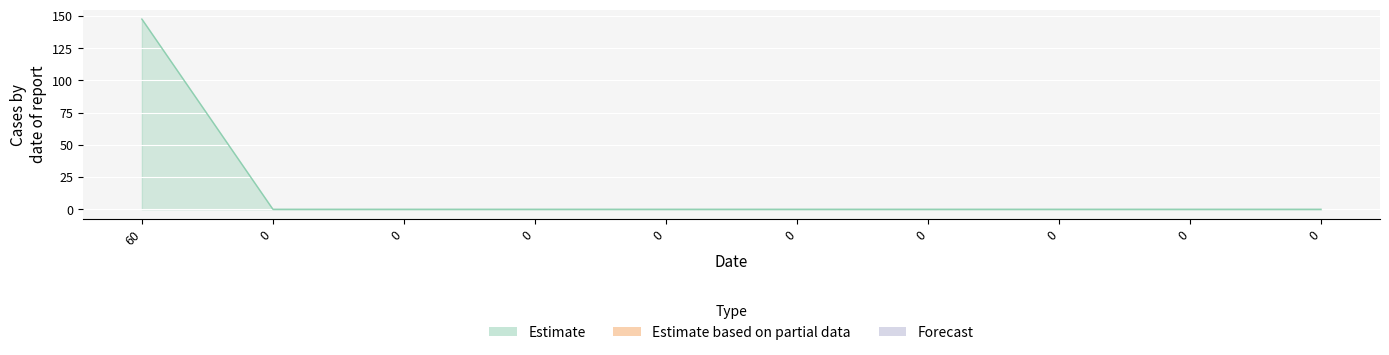

How many lines are shown in the chart?

1